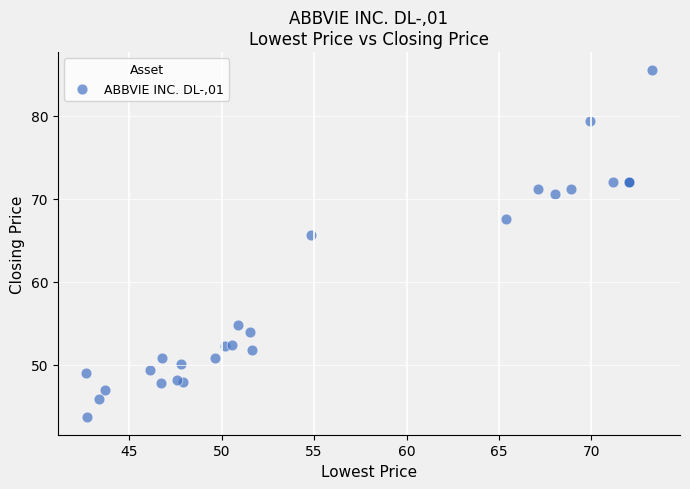

What Y value in the scatter plot is closest to 64?

65.6